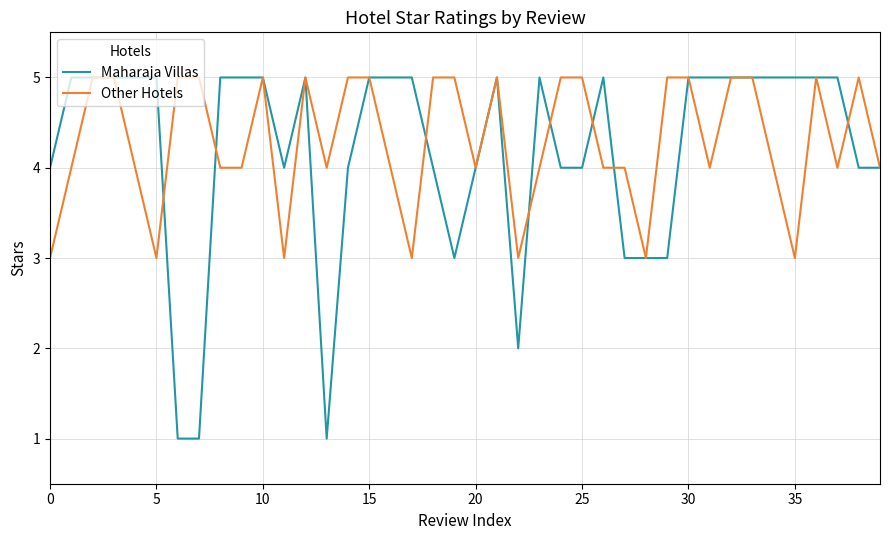

How many lines are shown in the chart?

2